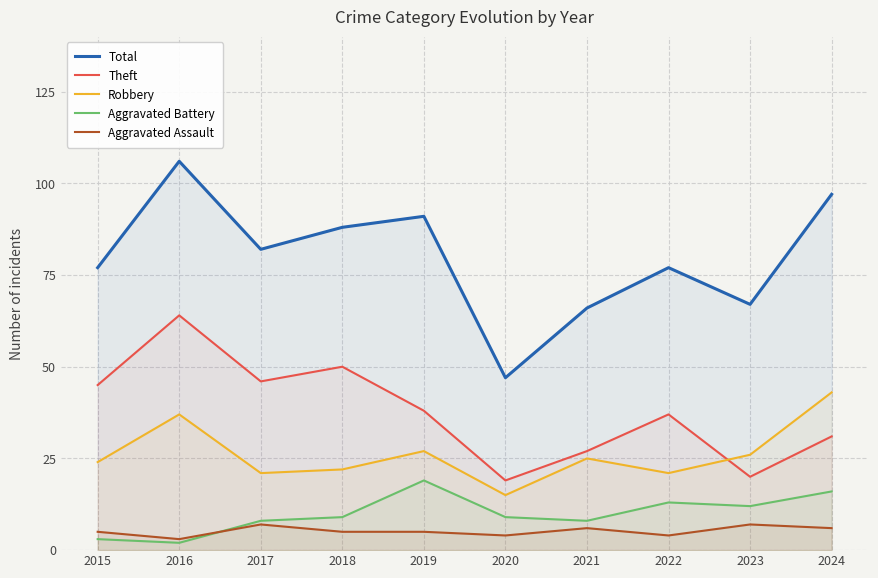

Which series has the widest spread of values?

Total